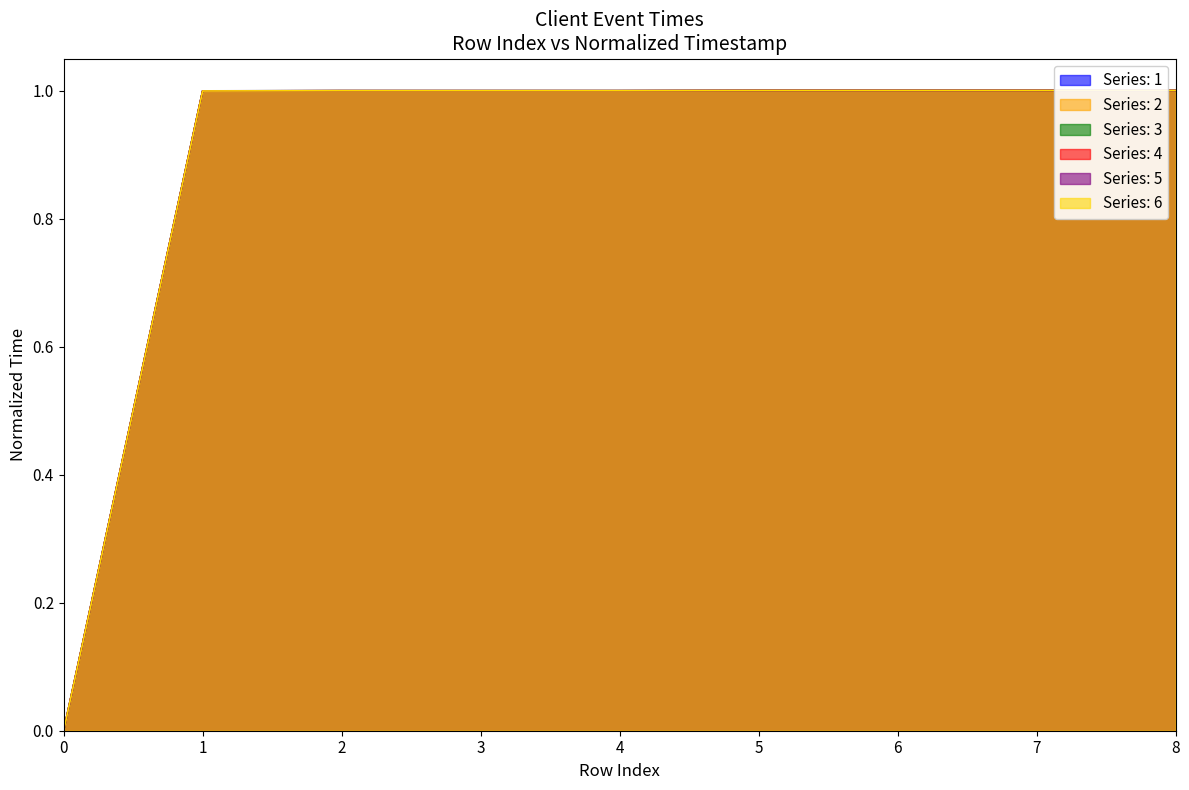

Which category has the highest value across all series?

8